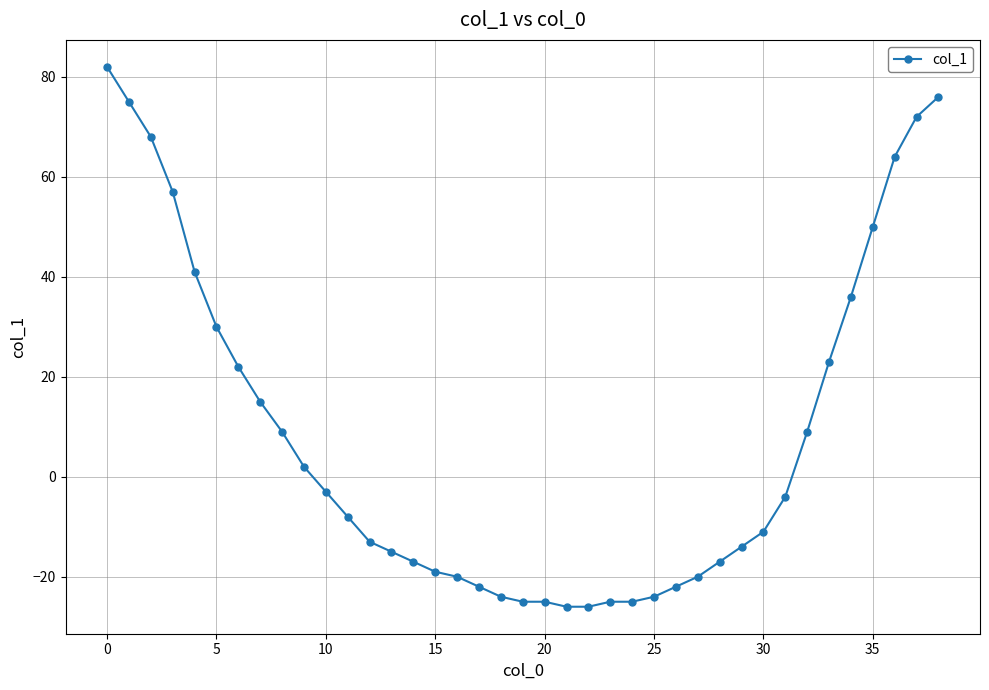

What is the maximum value shown in the chart?

82